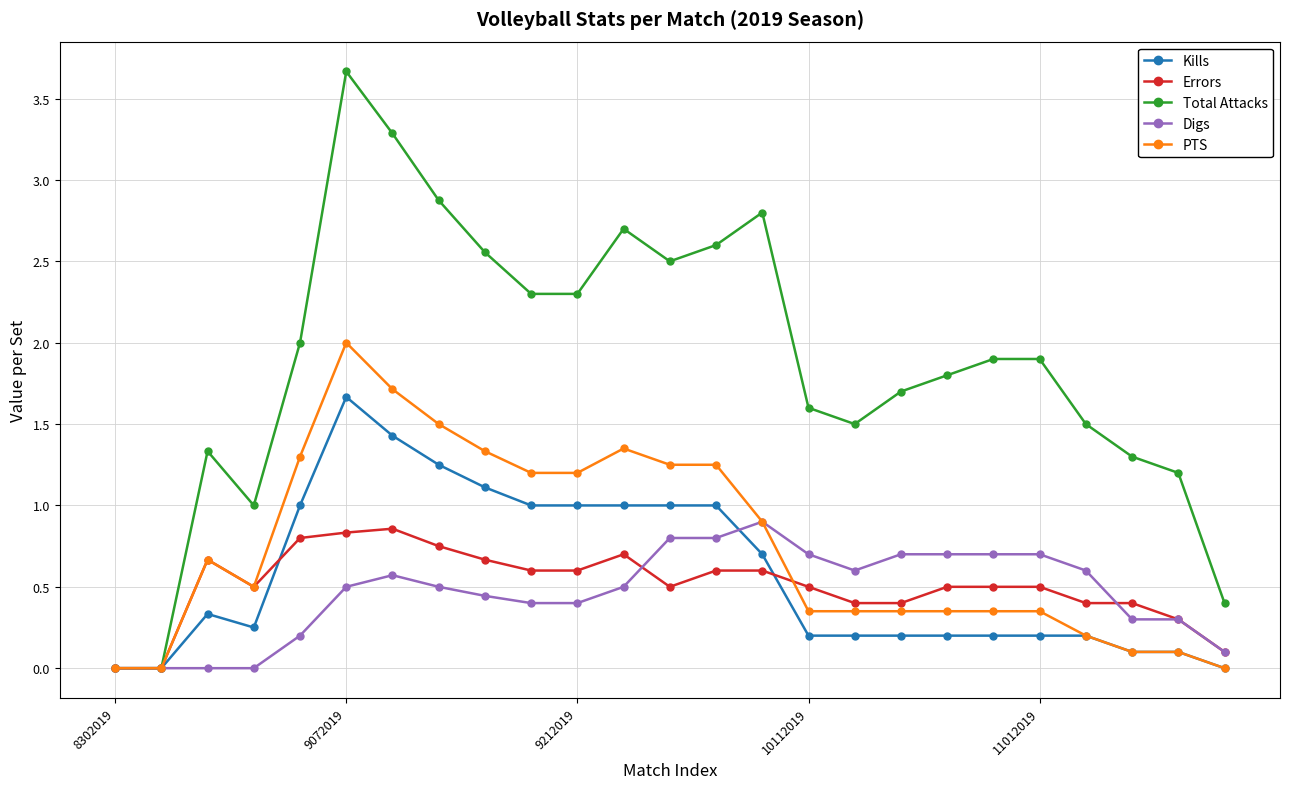

What is the value of the Errors point at the 21st from the left?

0.5